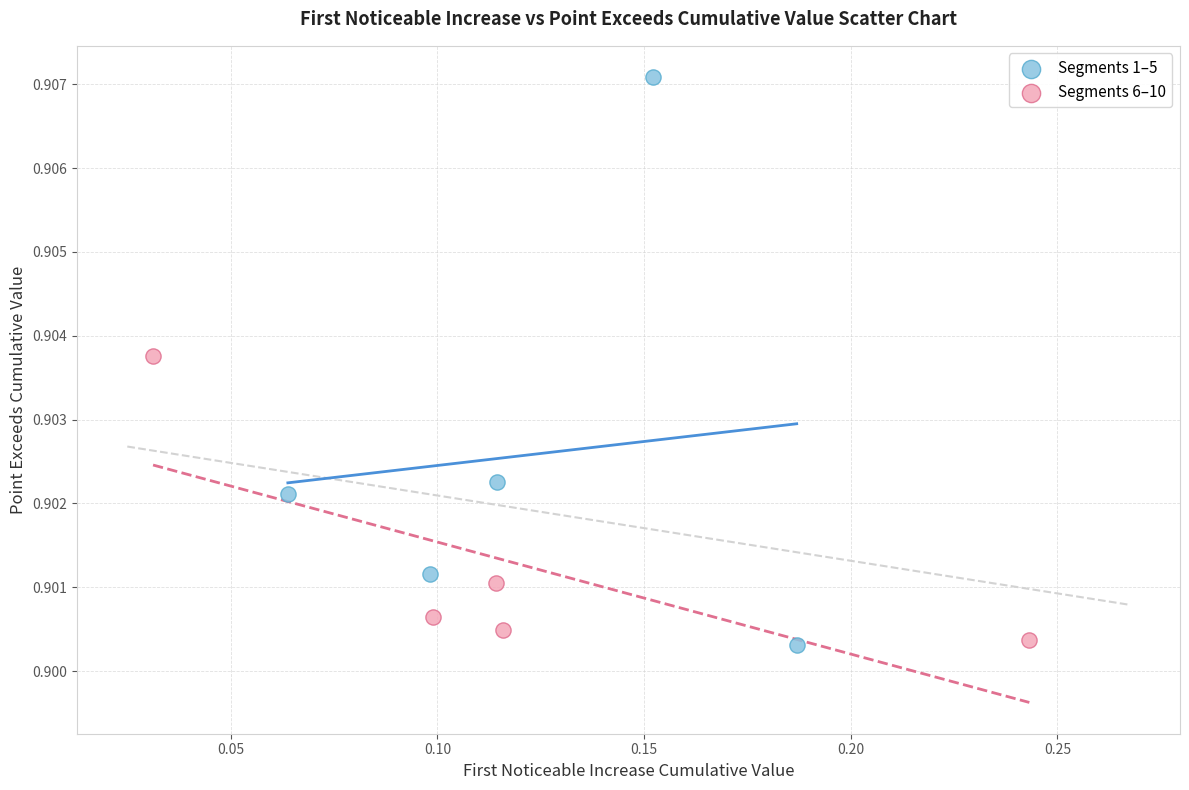

Which series has the widest spread of Y values?

Segments 1–5